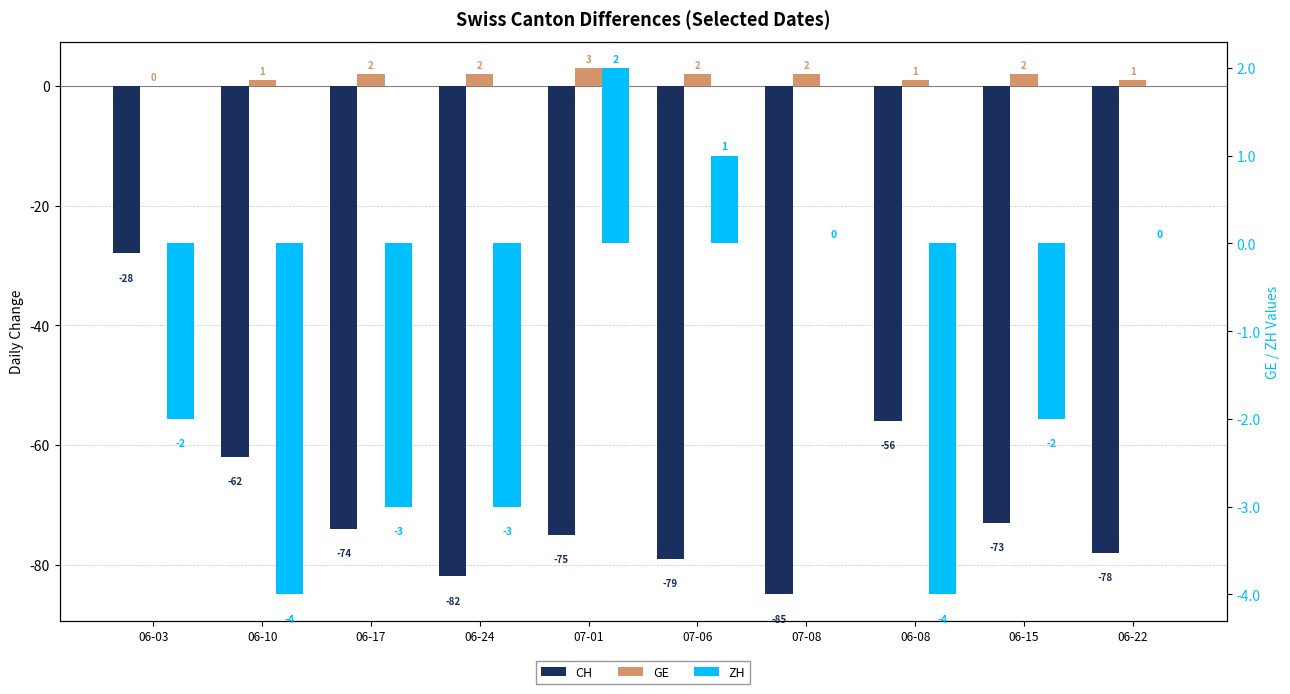

How many categories are shown in the chart?

10